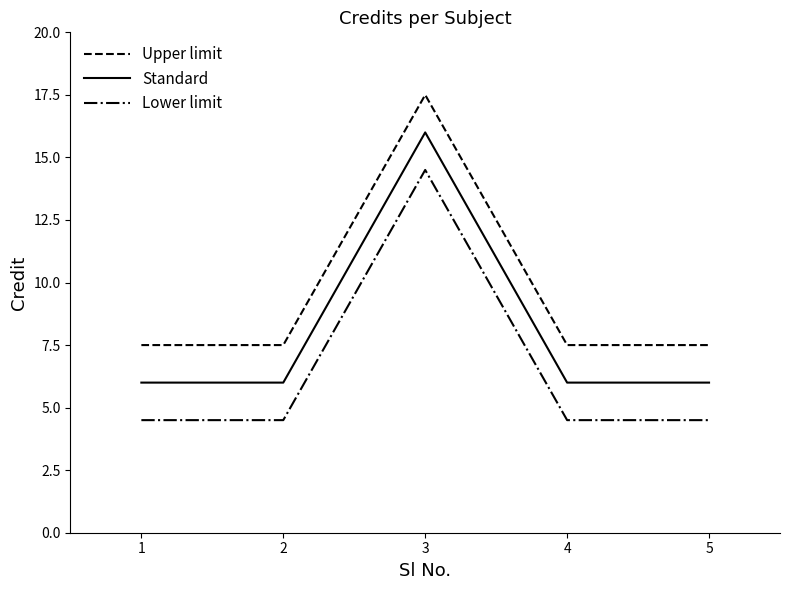

What is the spread (max minus min) of values at 5?

3.0